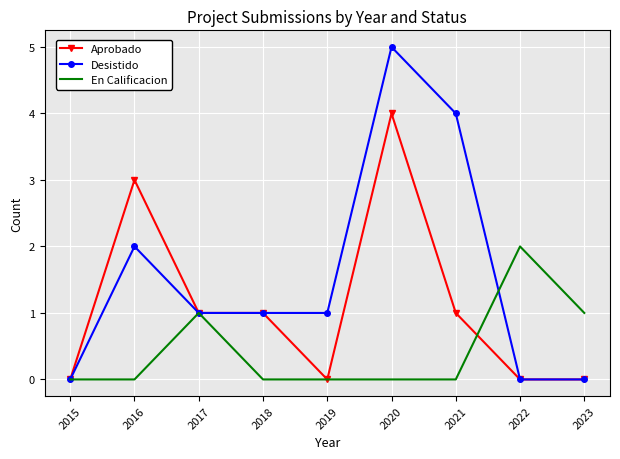

Read the En Calificacion value at 2022.

2